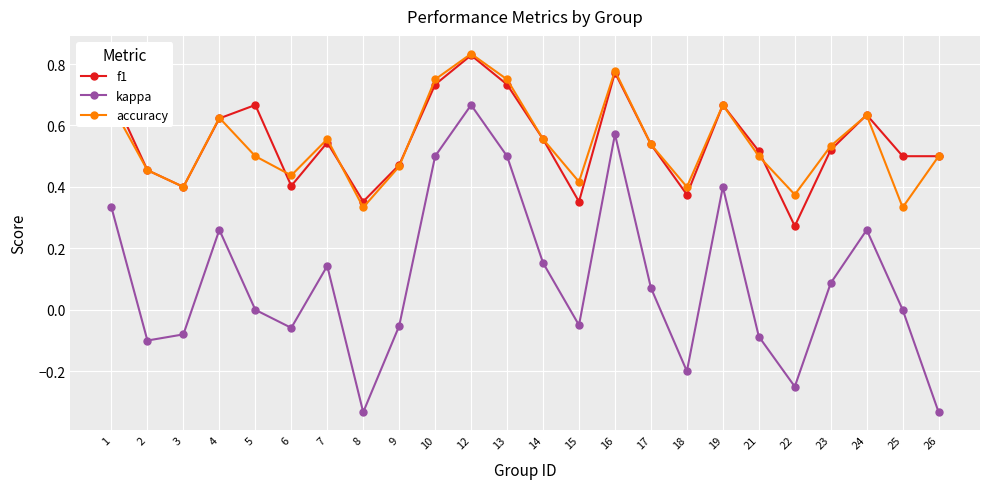

True or false: kappa and accuracy intersect in this chart.

False